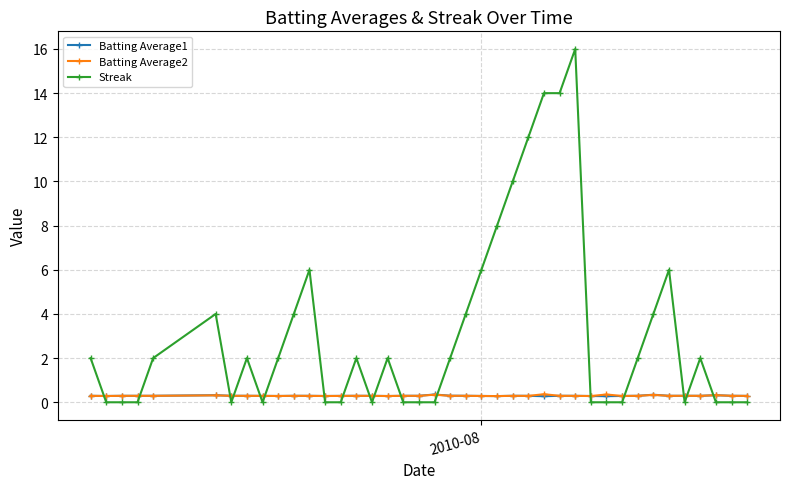

Does the chart display data point markers on the line(s)?

Yes